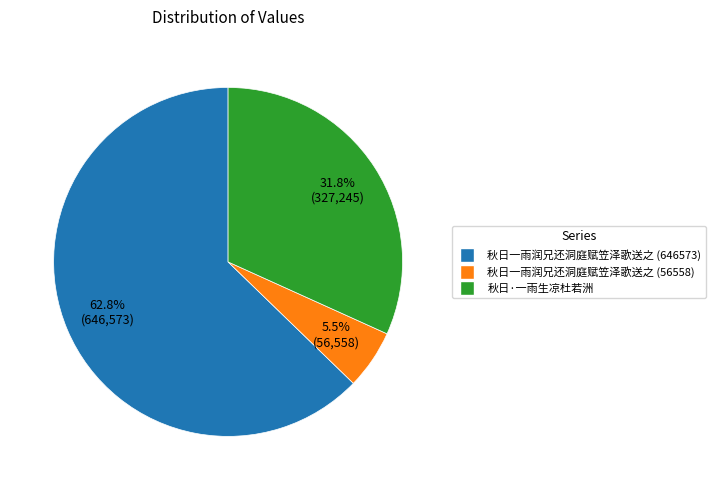

What is the largest slice in the pie chart?

秋日一雨润兄还洞庭赋笠泽歌送之 (646573)